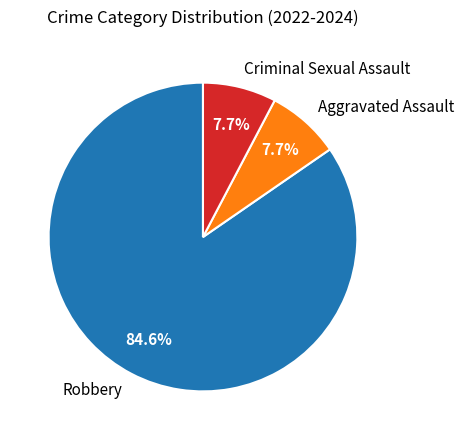

How many segments does this pie chart have?

3